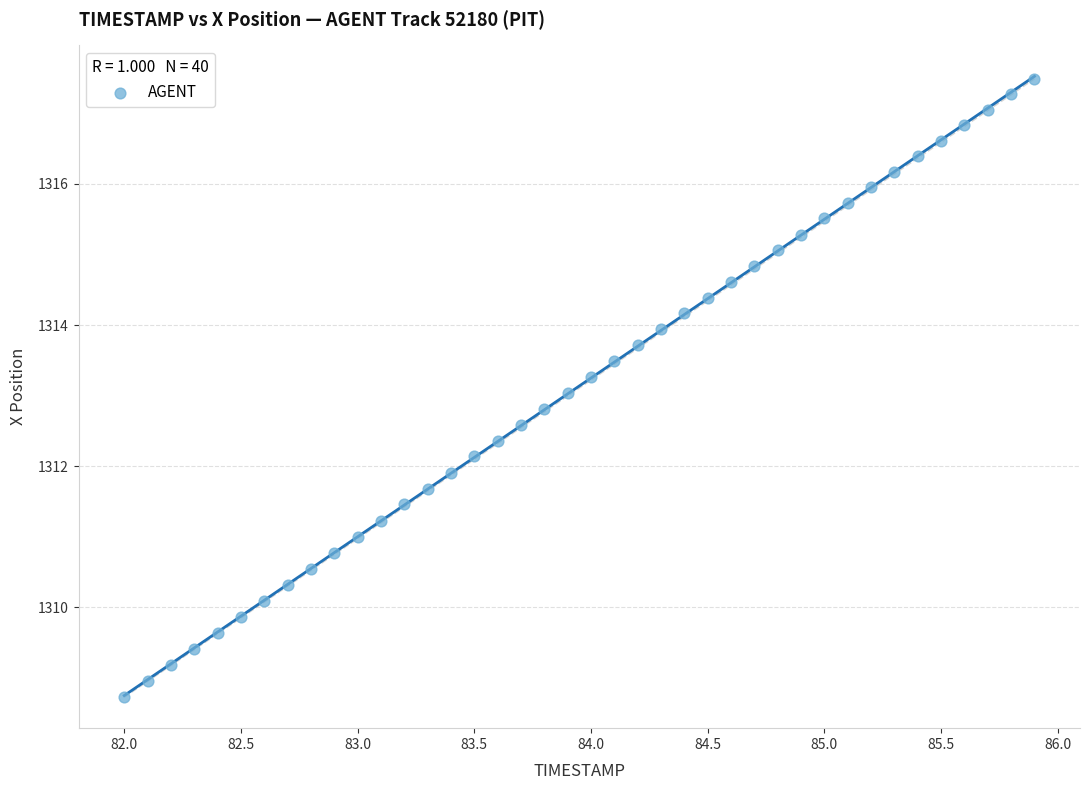

What is the range of X values (max minus min)?

3.9